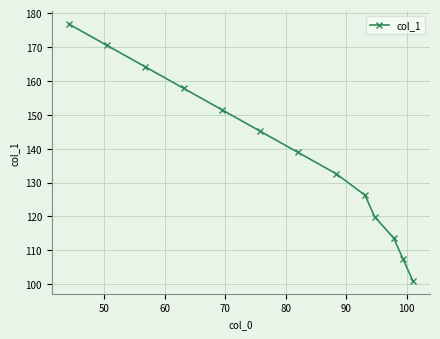

What is the greatest value displayed?

176.8